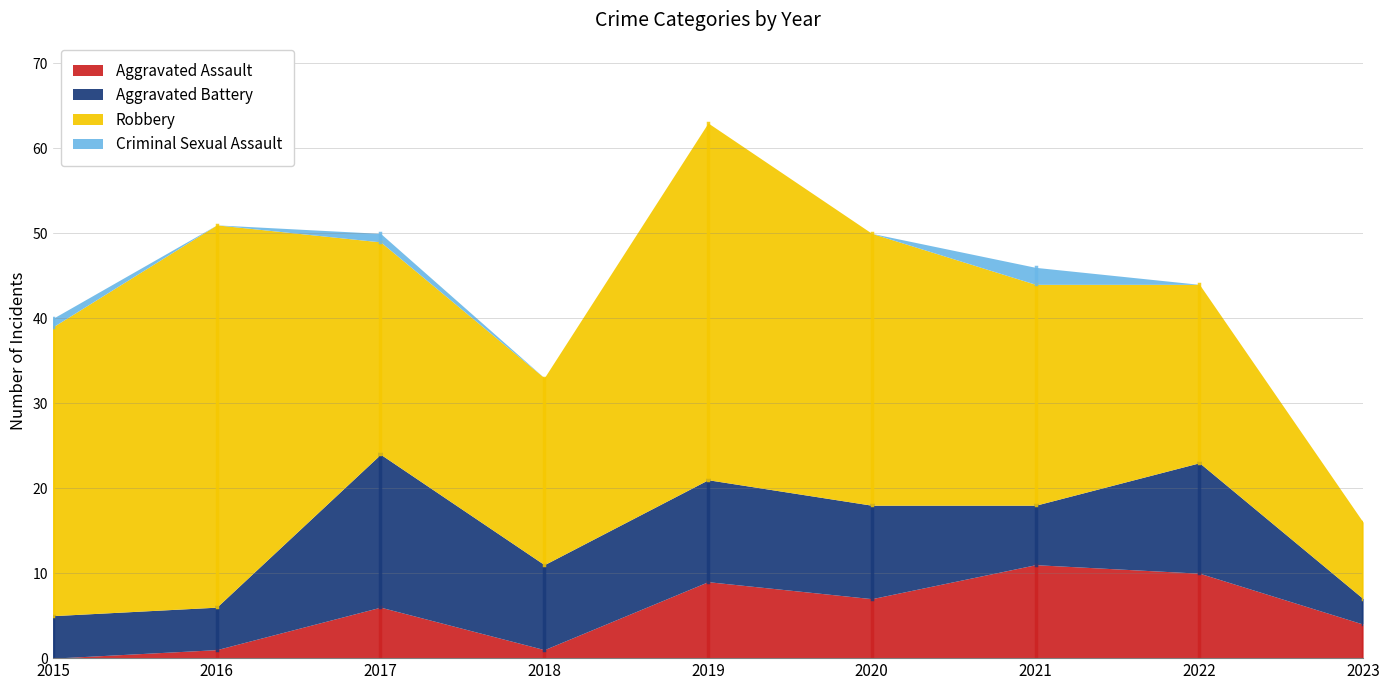

What is the maximum value for Aggravated Assault?

11